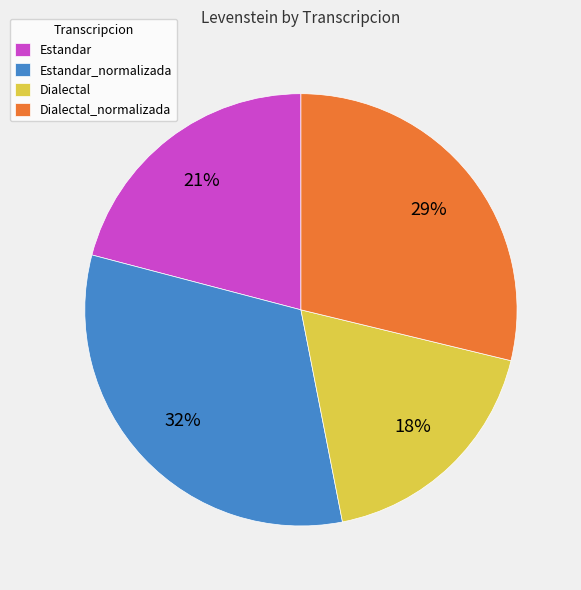

What is the smallest slice in the pie chart?

Dialectal